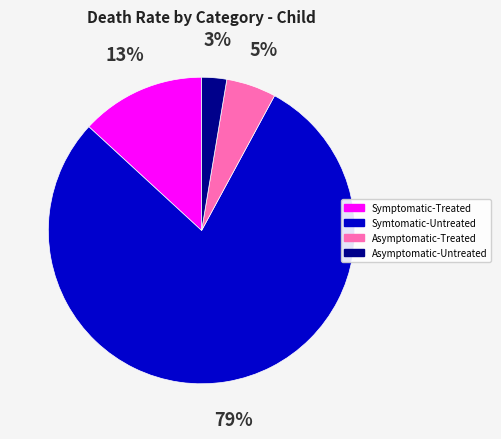

Combined, do Symptomatic-Treated and Symtomatic-Untreated account for over 50%?

Yes